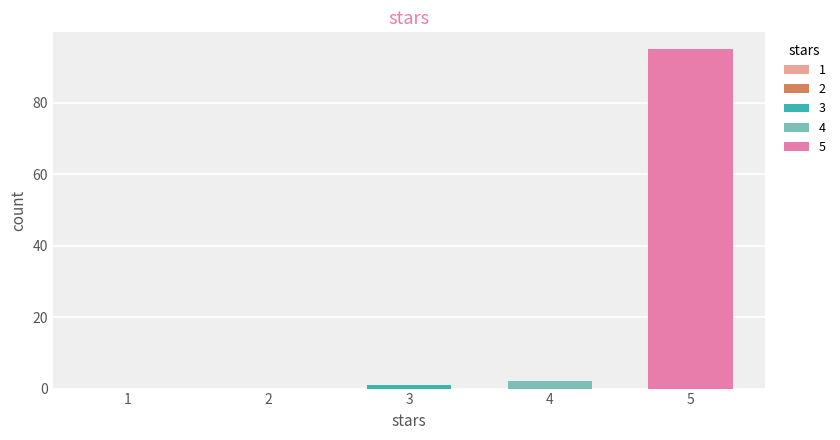

What is the average value?

20